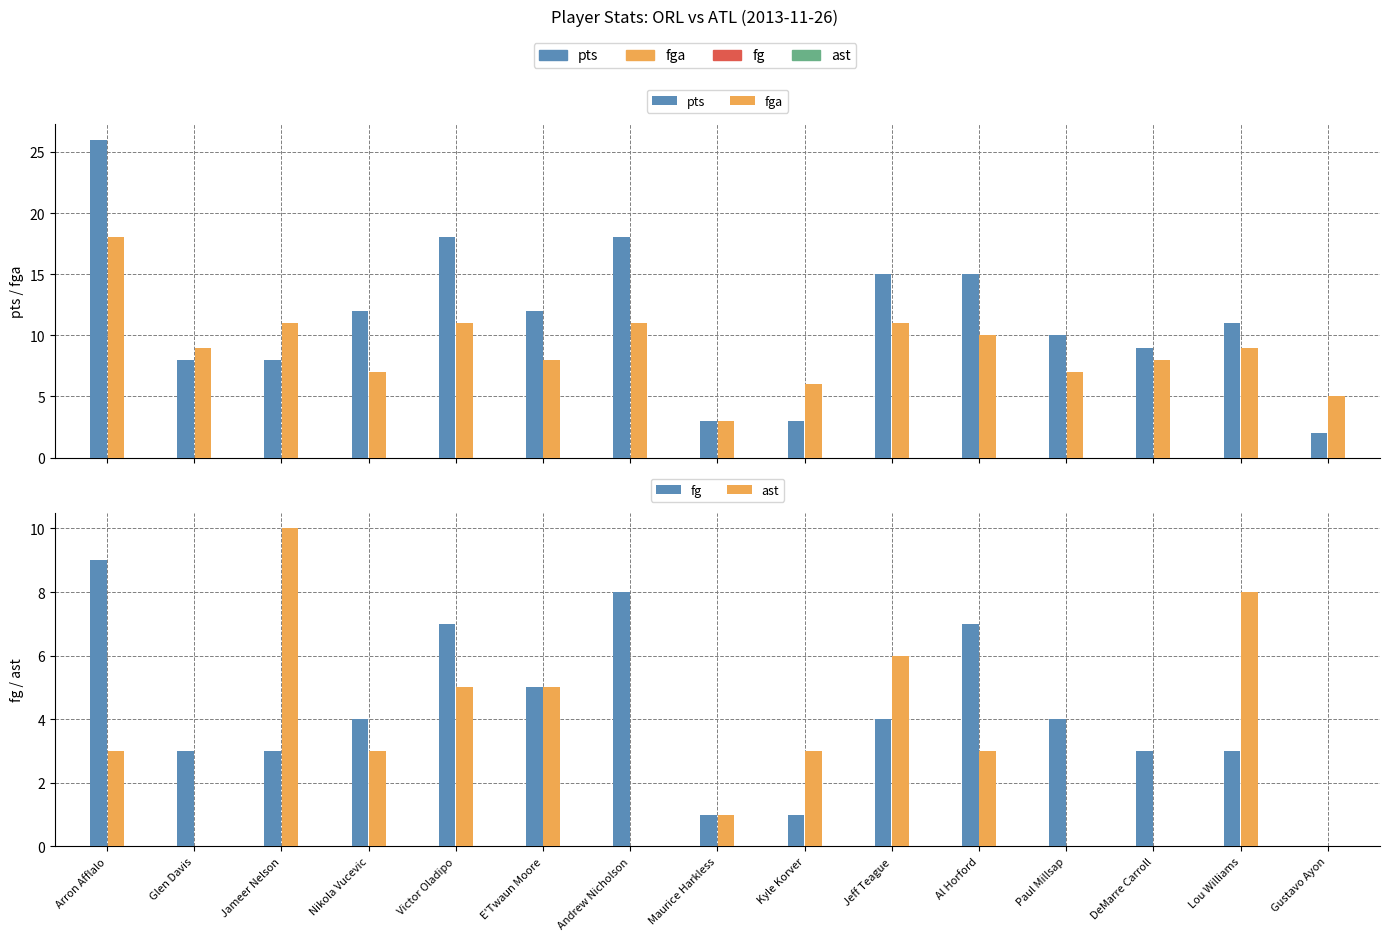

What is the difference between the second highest and minimum values in the pts series?

16